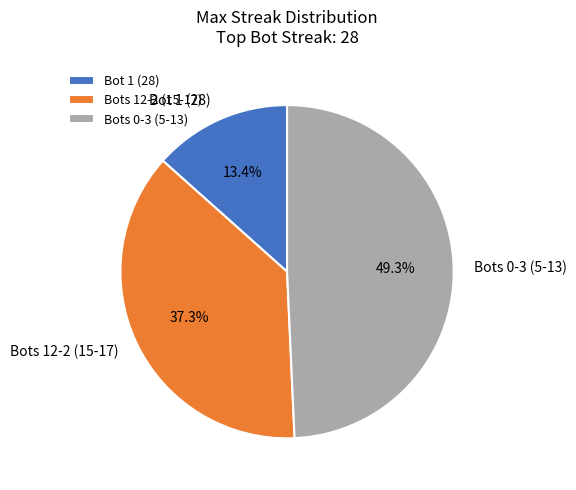

Approximately how many times larger is the value at Bots 12-2 (15-17) compared to Bot 1 (28)?

2.8